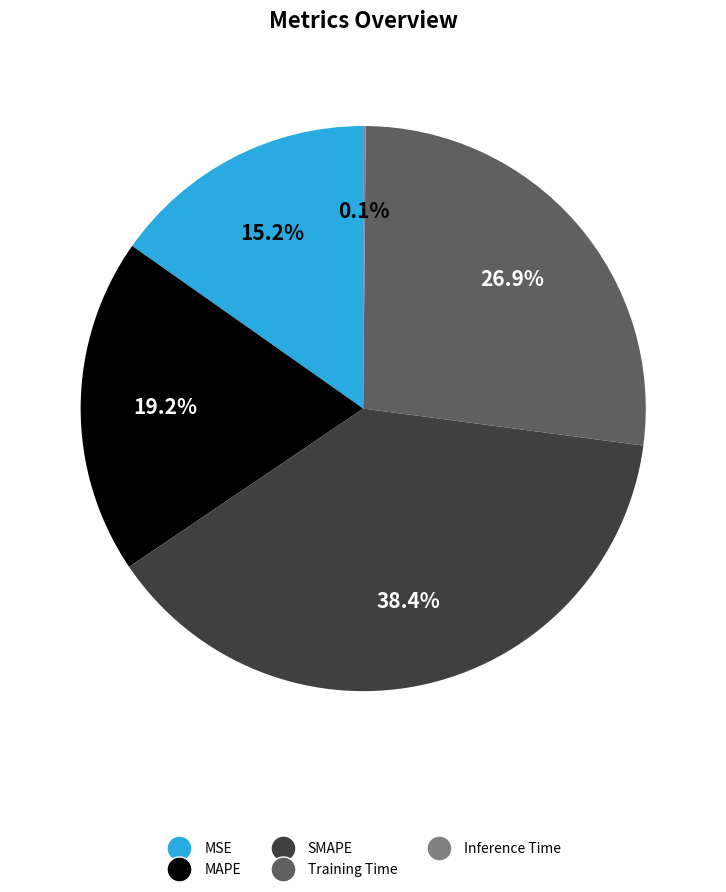

Is there any slice that represents more than half of the pie?

No